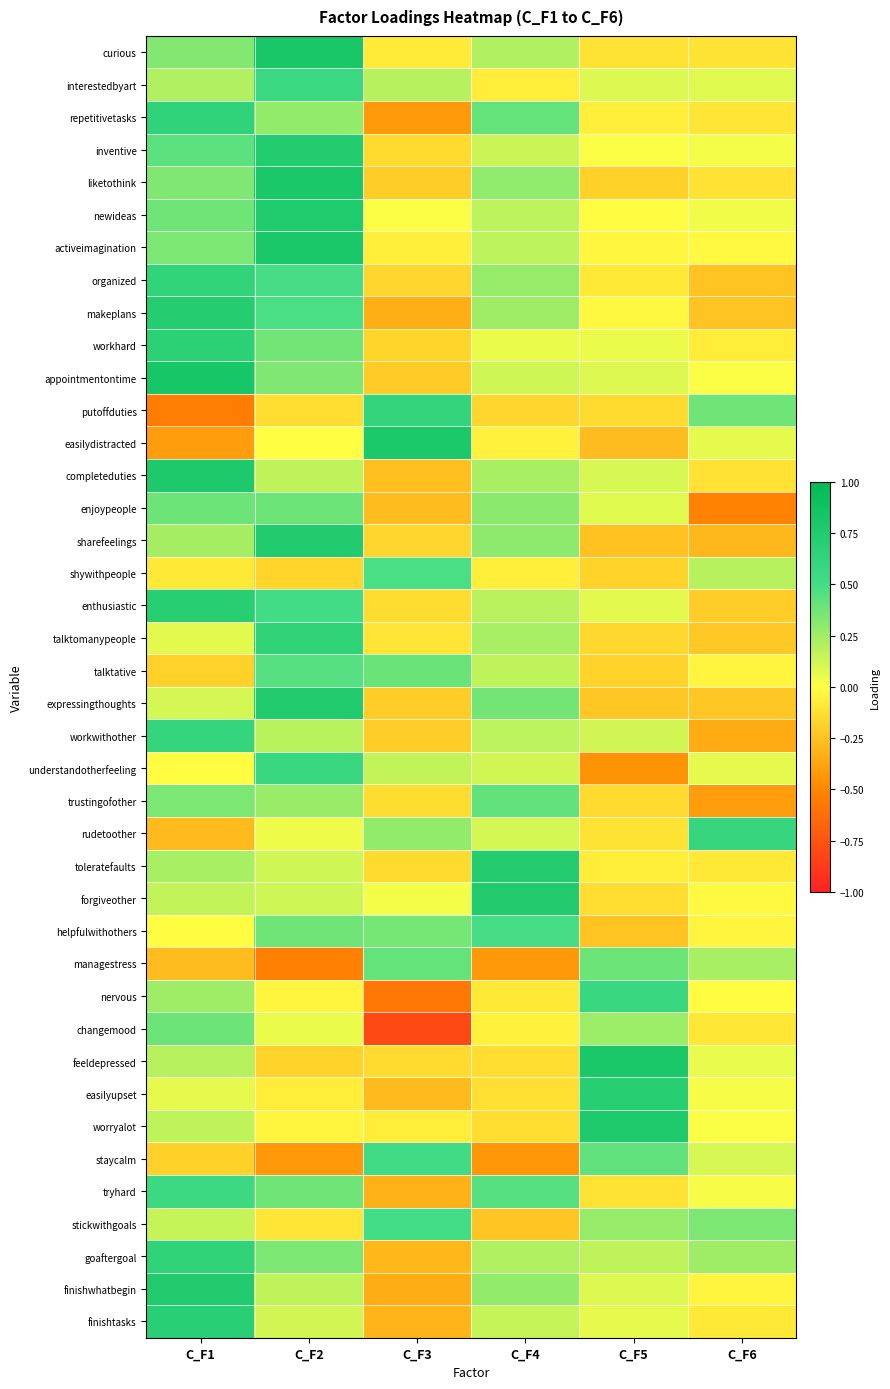

At which category is the sum across all series the highest?

C_F2